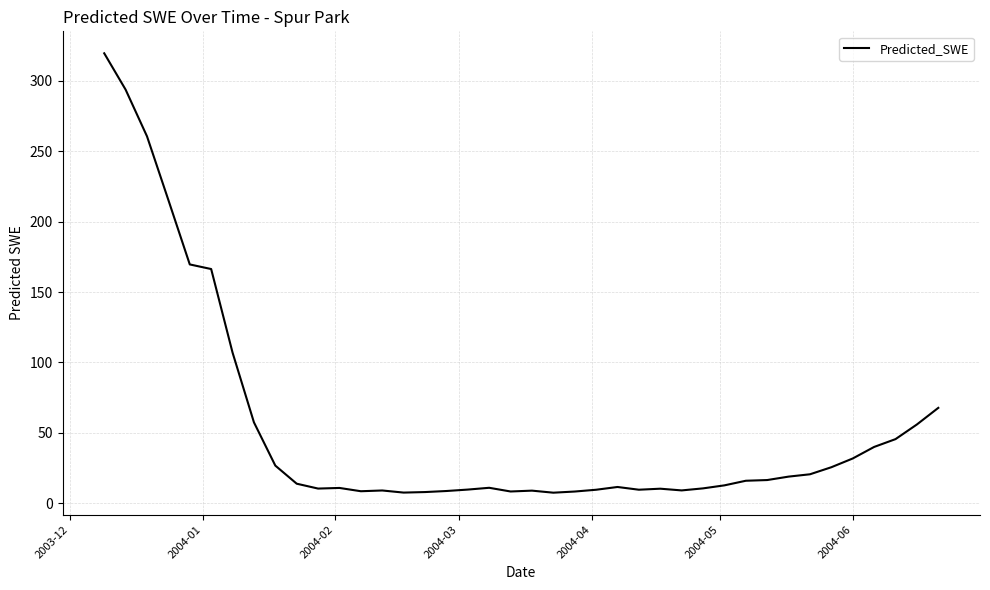

What is the maximum value shown in the chart?

319.5